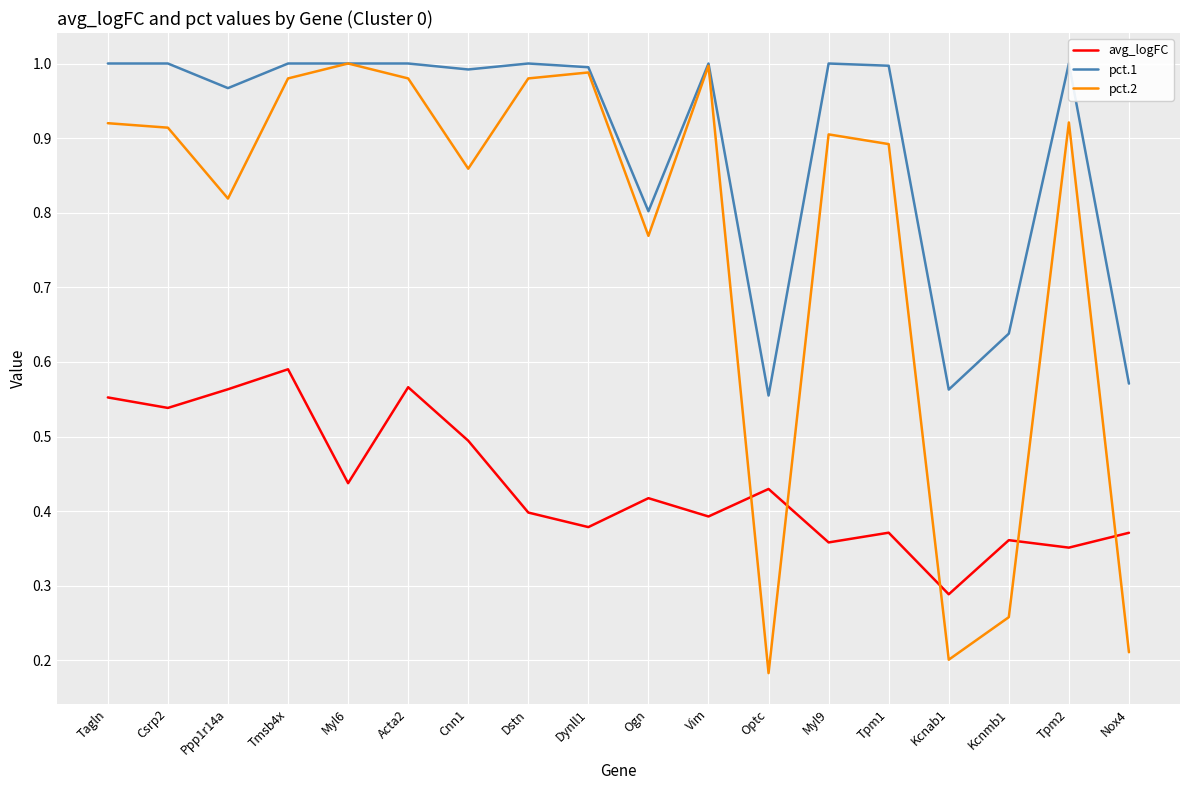

How many series are shown in this chart?

3